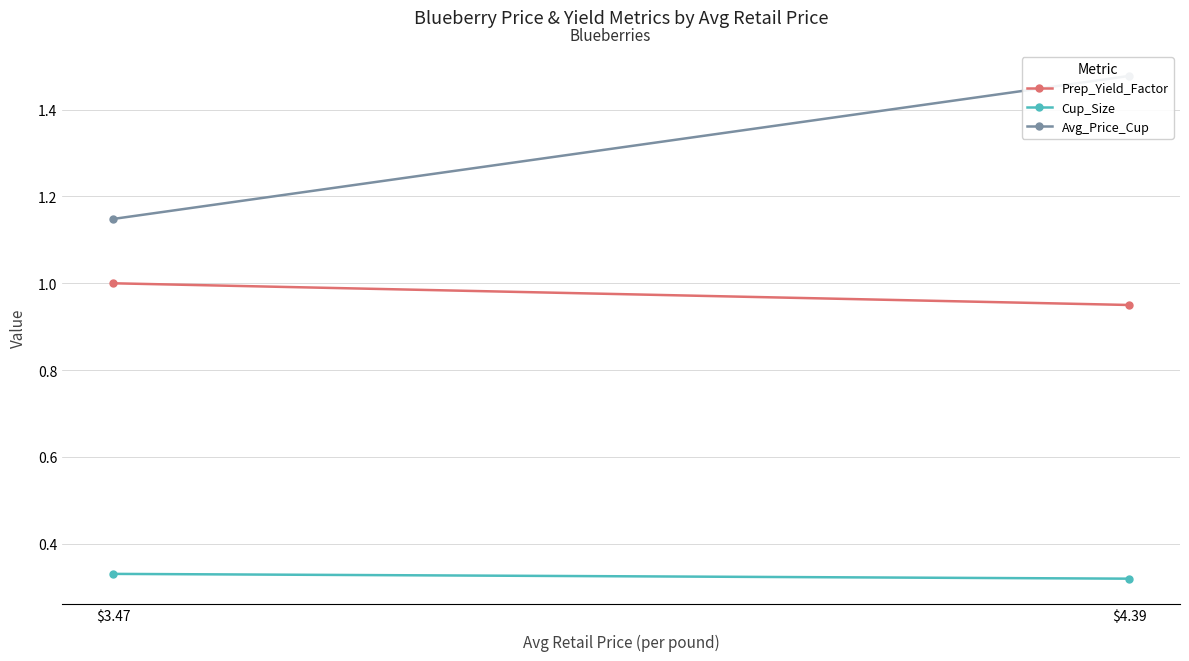

Between $3.47 and $4.39, which is larger?

$3.47